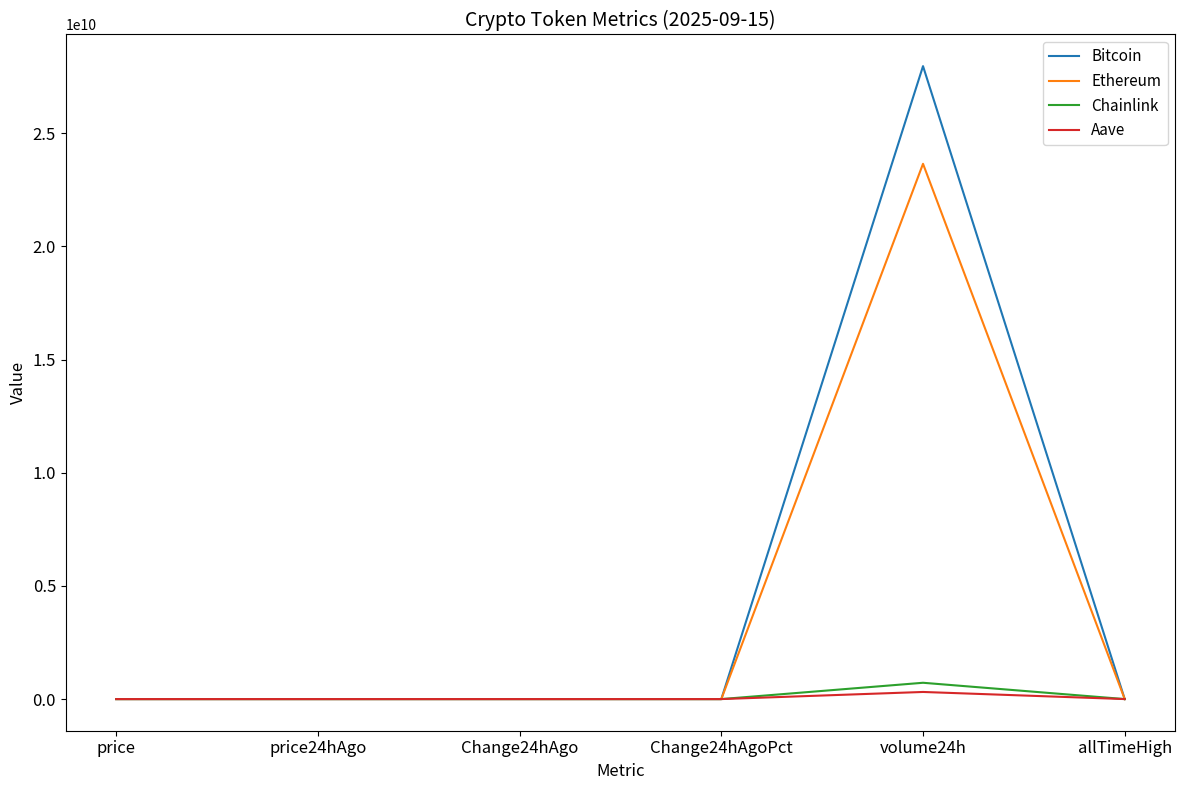

True or false: Chainlink has more than 0 interior local peaks.

True